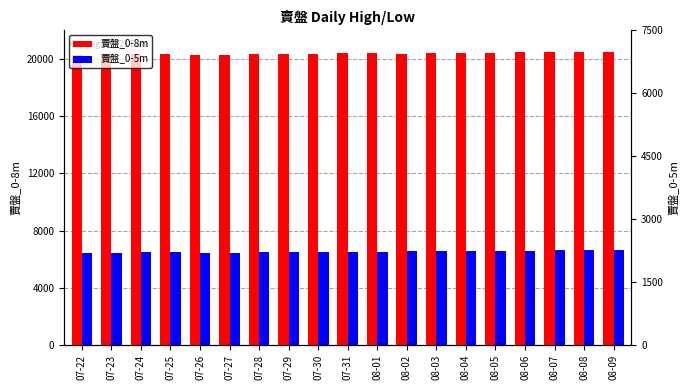

Which category has the highest value across all series?

08-09